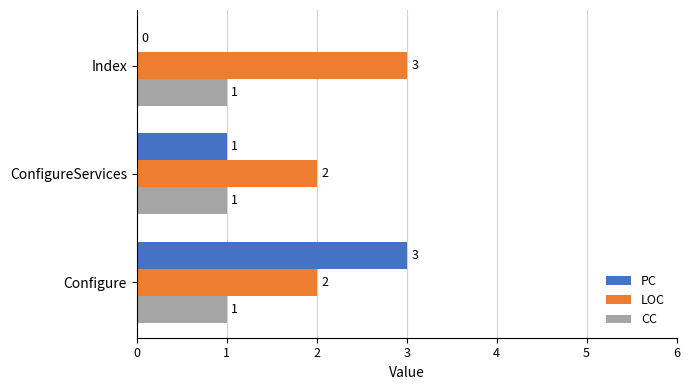

What is the sum of all PC values?

4